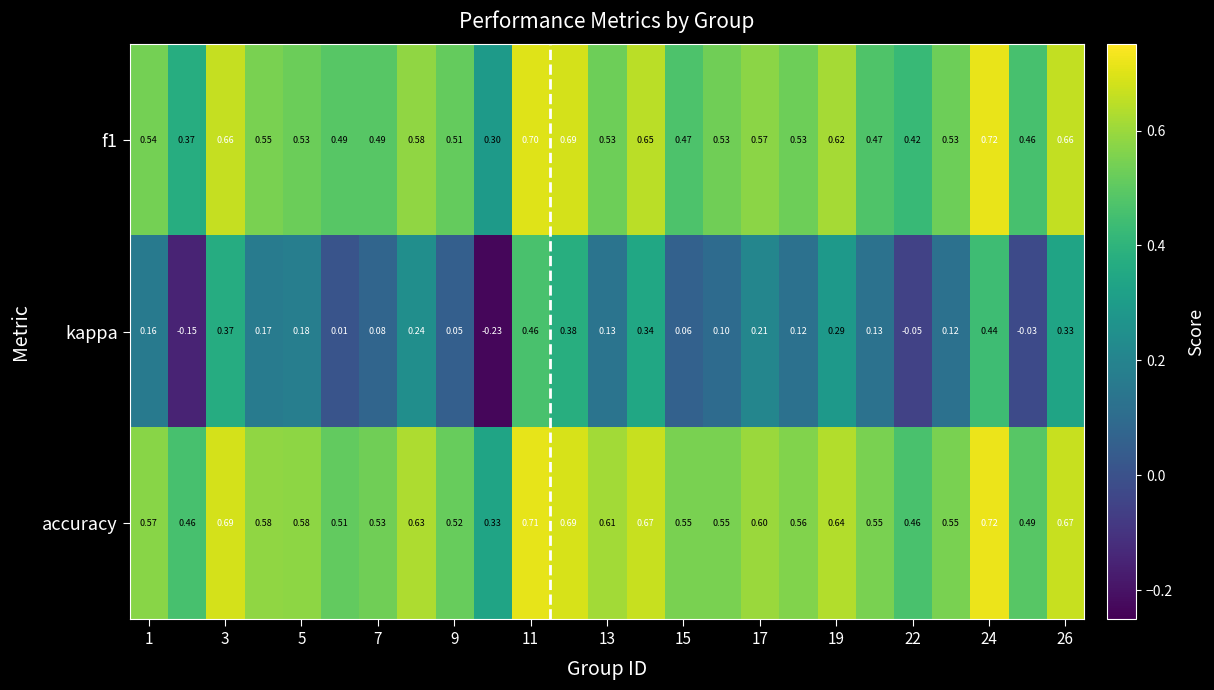

How many series are shown in this chart?

3